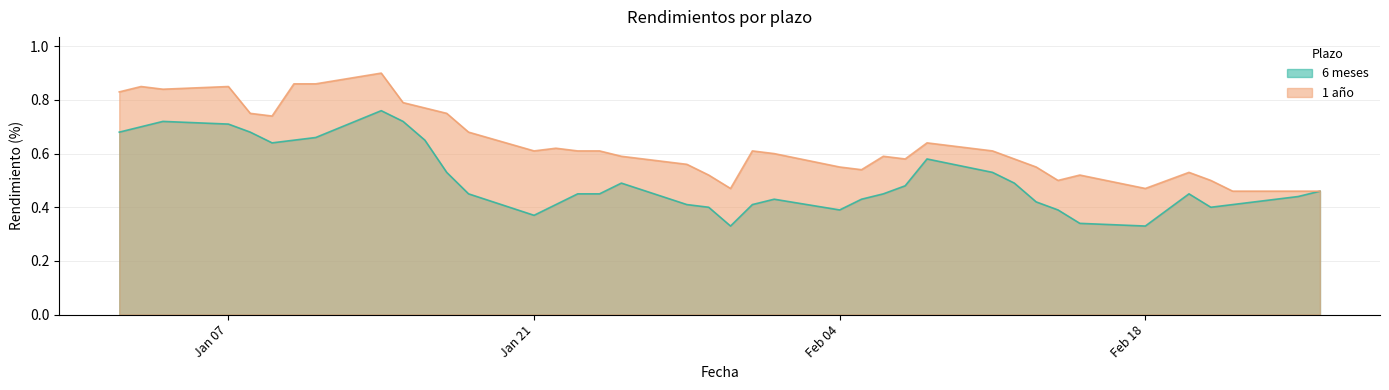

Rank the series by their maximum value, from lowest to highest.

6 meses, 1 año